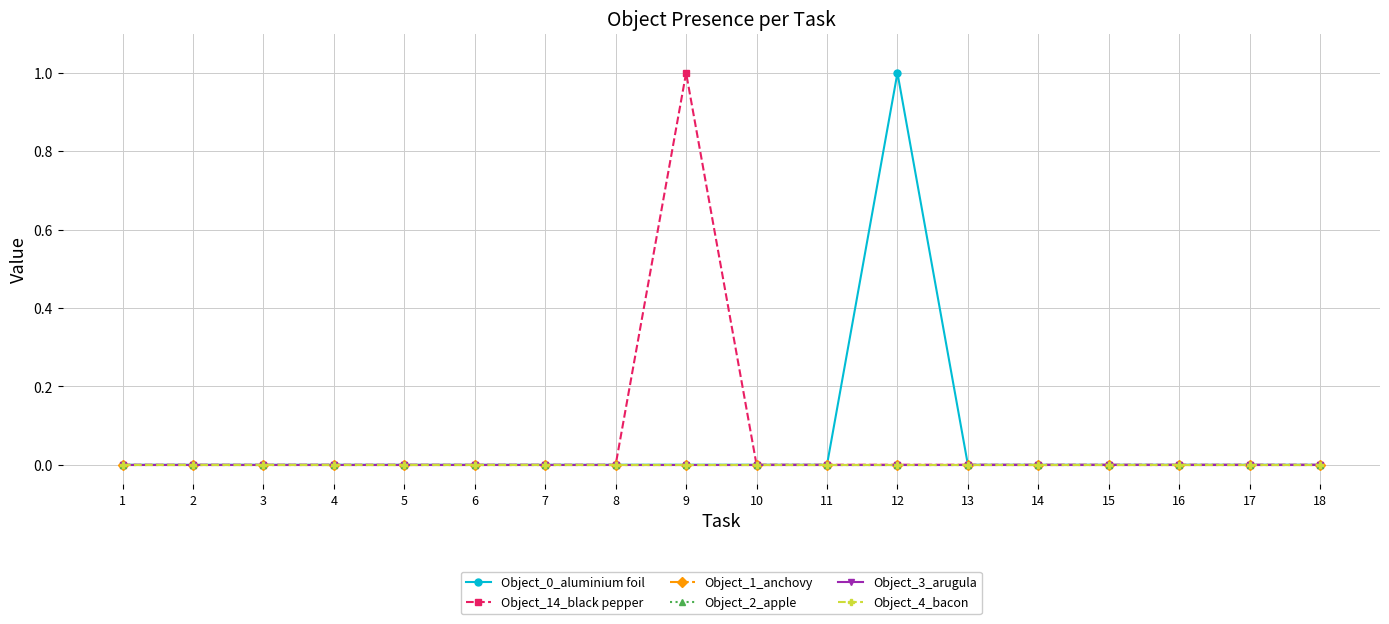

Reading right to left, transcribe all the data shown in this chart.

Object_0_aluminium foil: 18=0	17=0	16=0	15=0	14=0	13=0	12=1	11=0	10=0	9=0	8=0	7=0	6=0	5=0	4=0	3=0	2=0	1=0
Object_14_black pepper: 18=0	17=0	16=0	15=0	14=0	13=0	12=0	11=0	10=0	9=1	8=0	7=0	6=0	5=0	4=0	3=0	2=0	1=0
Object_1_anchovy: 18=0	17=0	16=0	15=0	14=0	13=0	12=0	11=0	10=0	9=0	8=0	7=0	6=0	5=0	4=0	3=0	2=0	1=0
Object_2_apple: 18=0	17=0	16=0	15=0	14=0	13=0	12=0	11=0	10=0	9=0	8=0	7=0	6=0	5=0	4=0	3=0	2=0	1=0
Object_3_arugula: 18=0	17=0	16=0	15=0	14=0	13=0	12=0	11=0	10=0	9=0	8=0	7=0	6=0	5=0	4=0	3=0	2=0	1=0
Object_4_bacon: 18=0	17=0	16=0	15=0	14=0	13=0	12=0	11=0	10=0	9=0	8=0	7=0	6=0	5=0	4=0	3=0	2=0	1=0